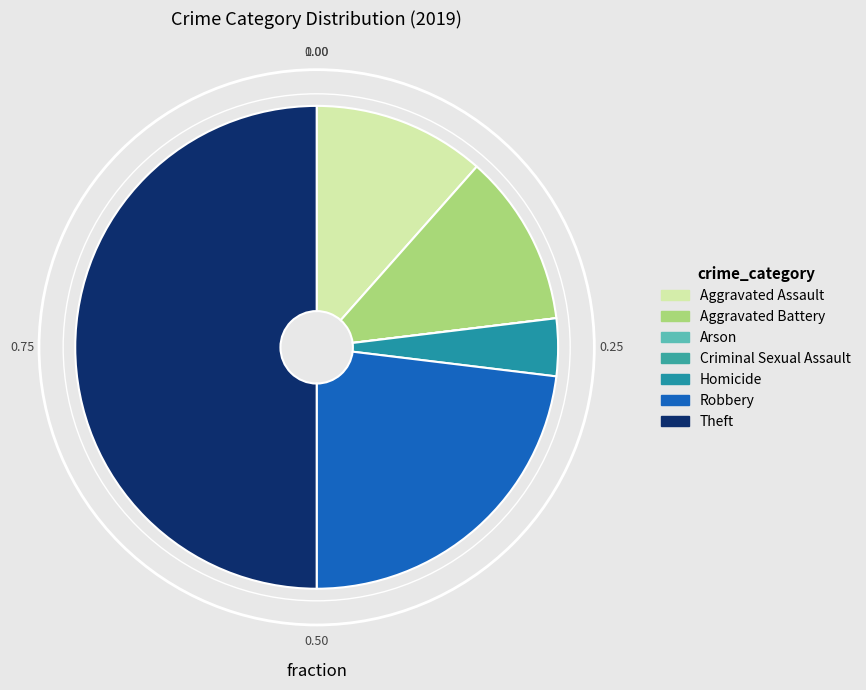

Is it true that Theft is 56% of the pie?

False